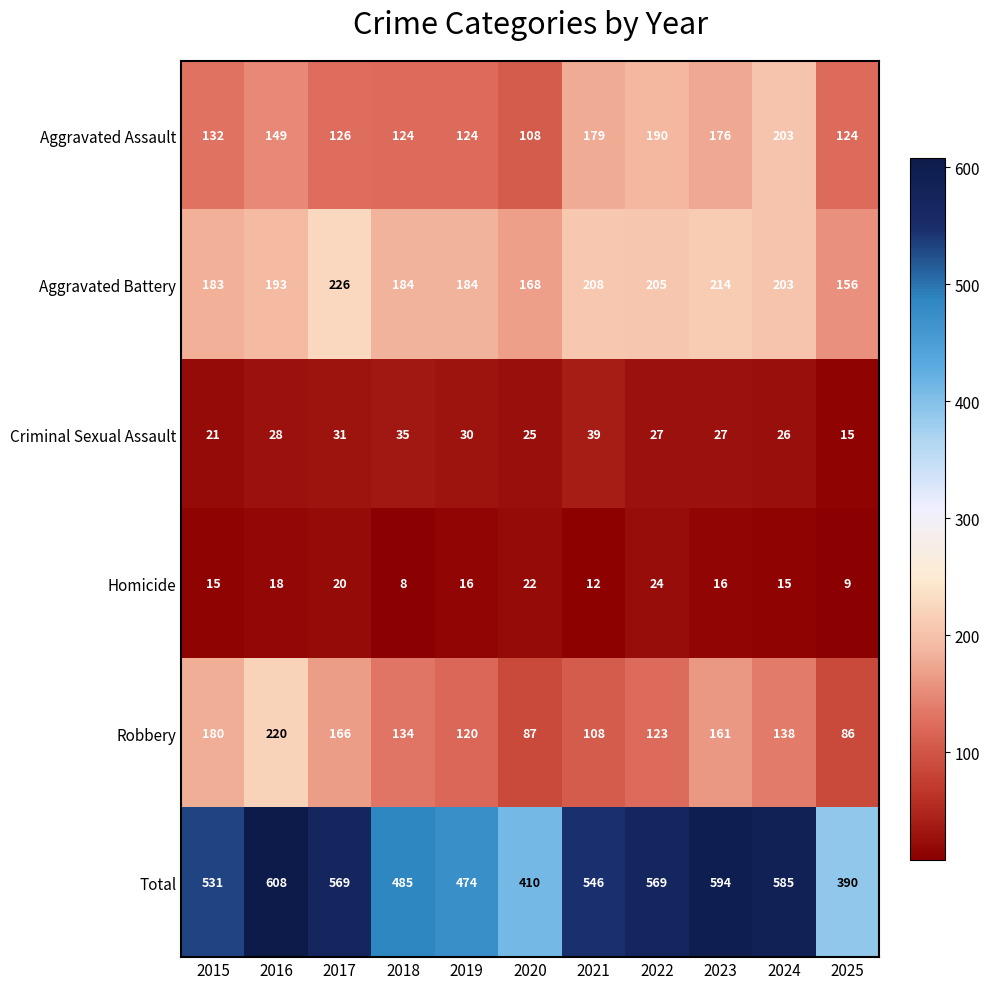

What is the difference between the highest and lowest values at 2016?

590